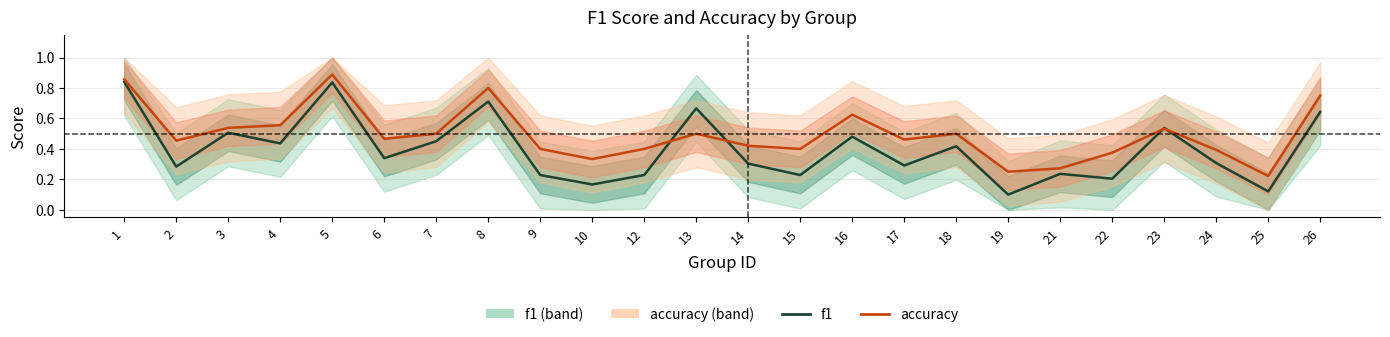

Which series has the widest spread of values?

f1